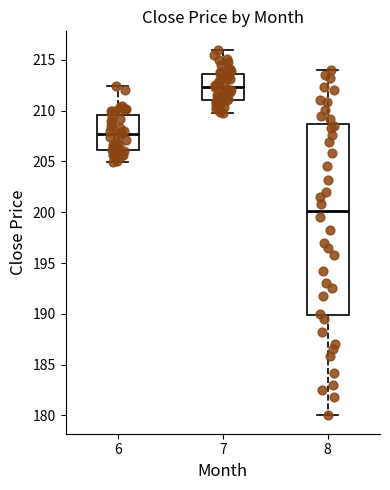

Which box's median line is the highest?

7